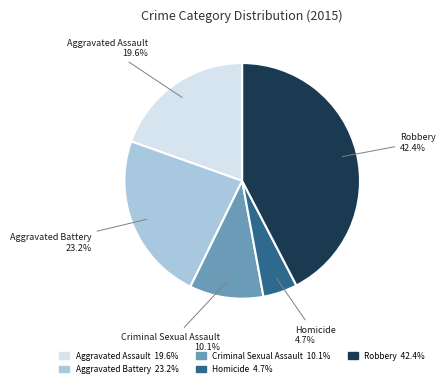

Is there a majority slice in this chart?

No